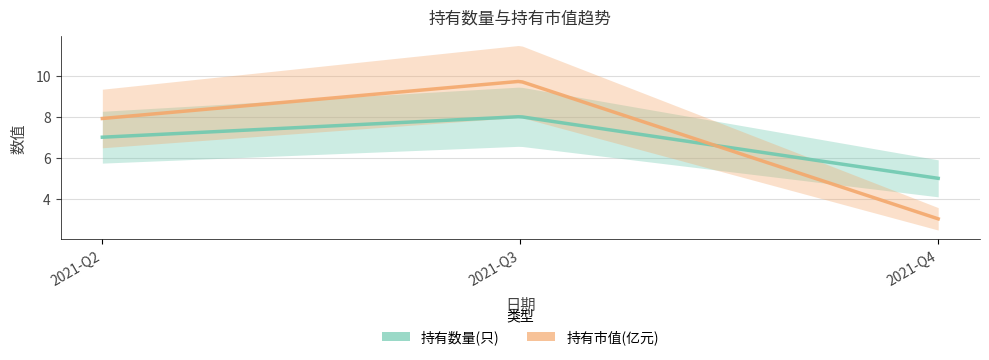

What is the value of the 持有市值(亿元) point at the 2nd from the left?

9.7